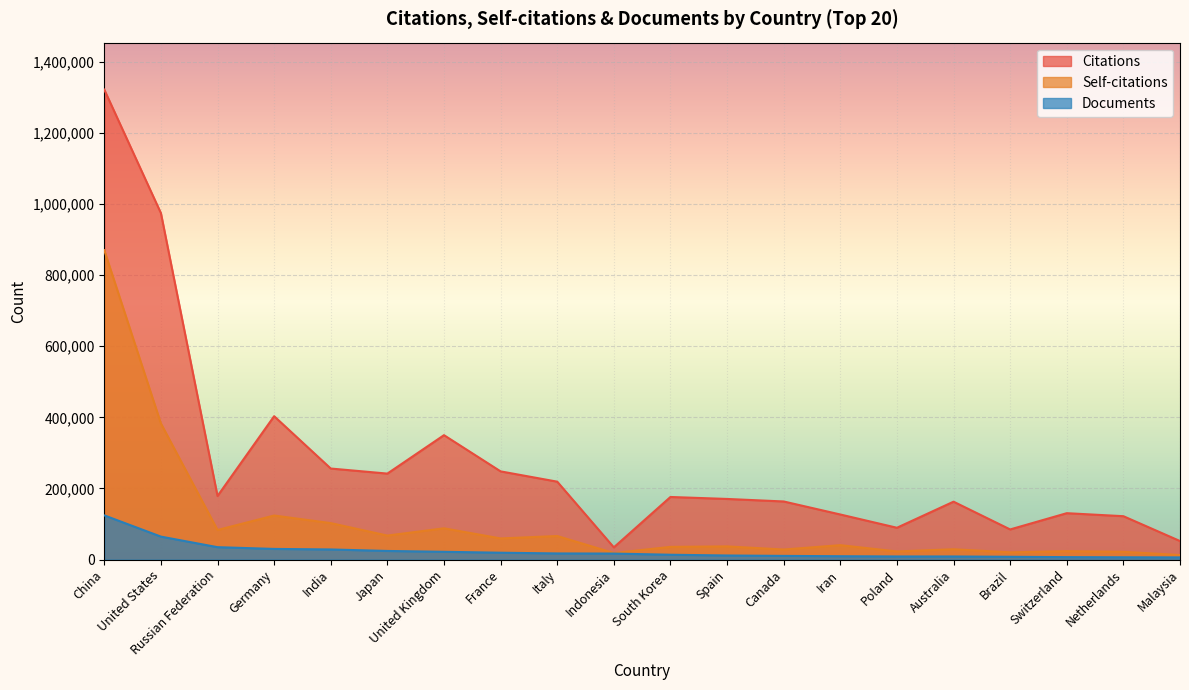

What is the total value across all series at South Korea?

225530